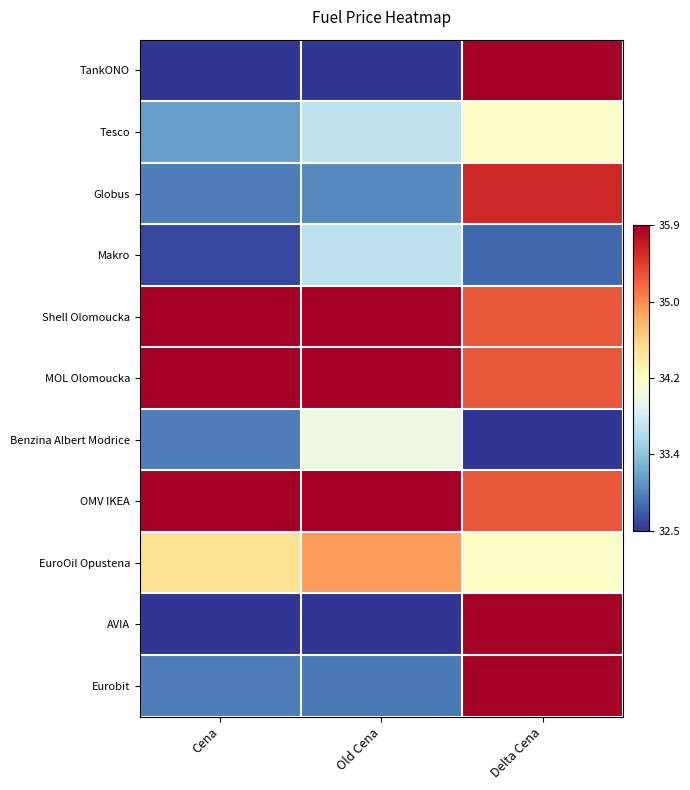

How many series are shown in this chart?

11